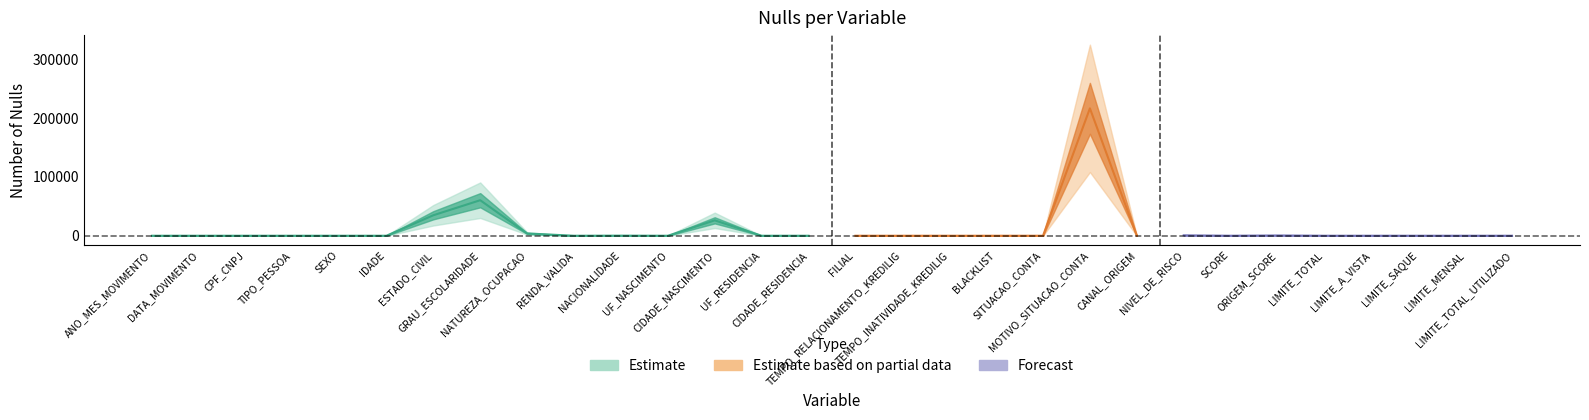

What is the sum of the Nulos values at TEMPO_RELACIONAMENTO_KREDILIG and TEMPO_INATIVIDADE_KREDILIG?

4